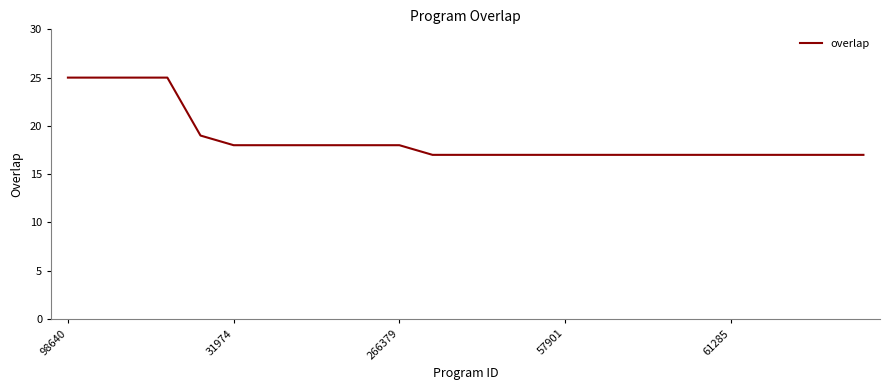

What is the greatest value displayed?

25